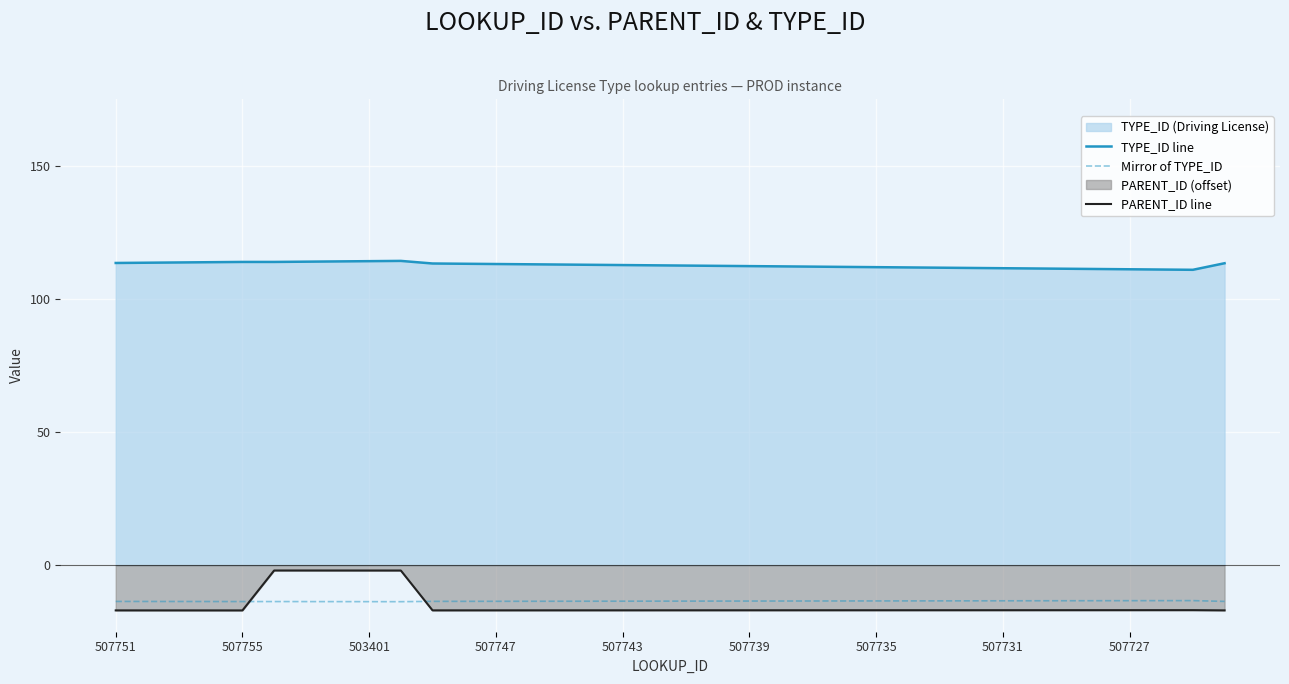

True or false: TYPE_ID line has a value of 182.8 at 507743.

False